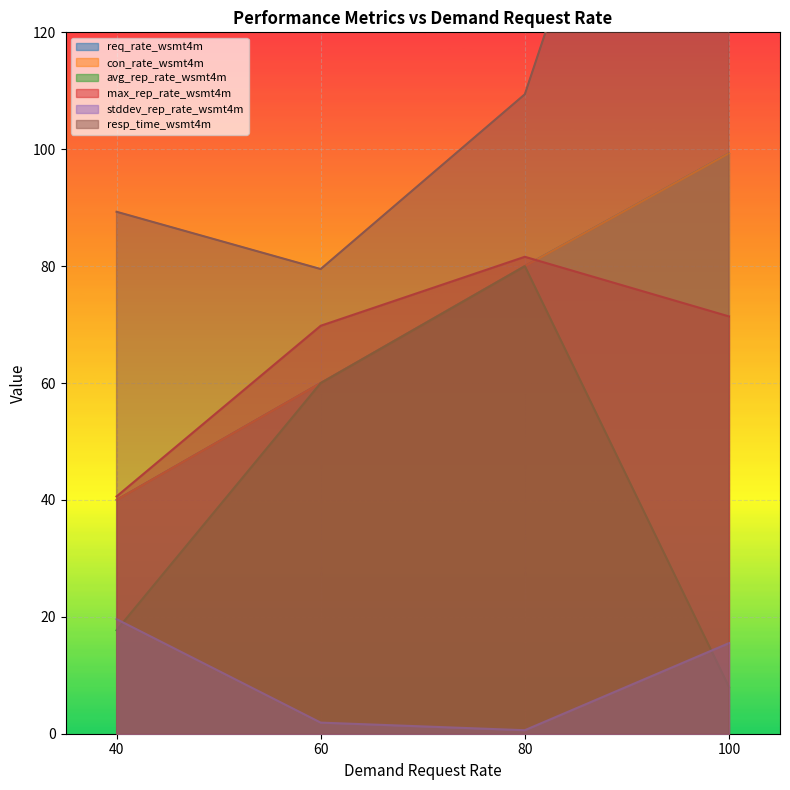

True or false: max_rep_rate has more than 2 interior local peaks.

False